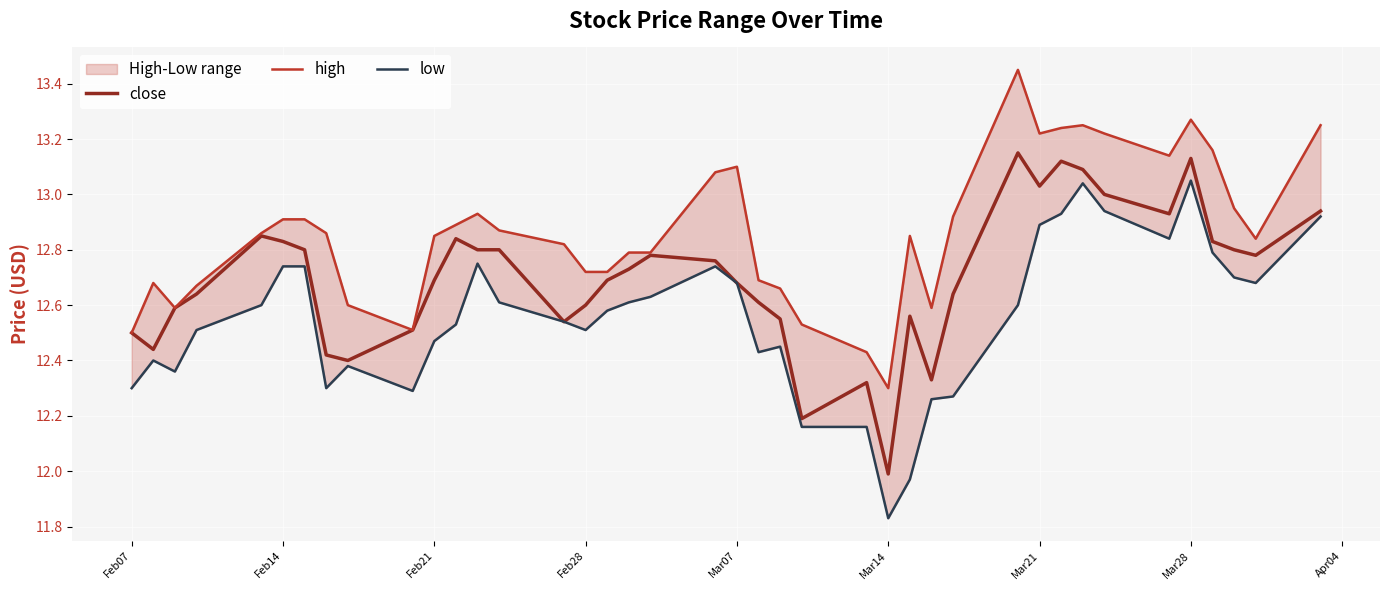

At which label does close reach its minimum?

Mar14